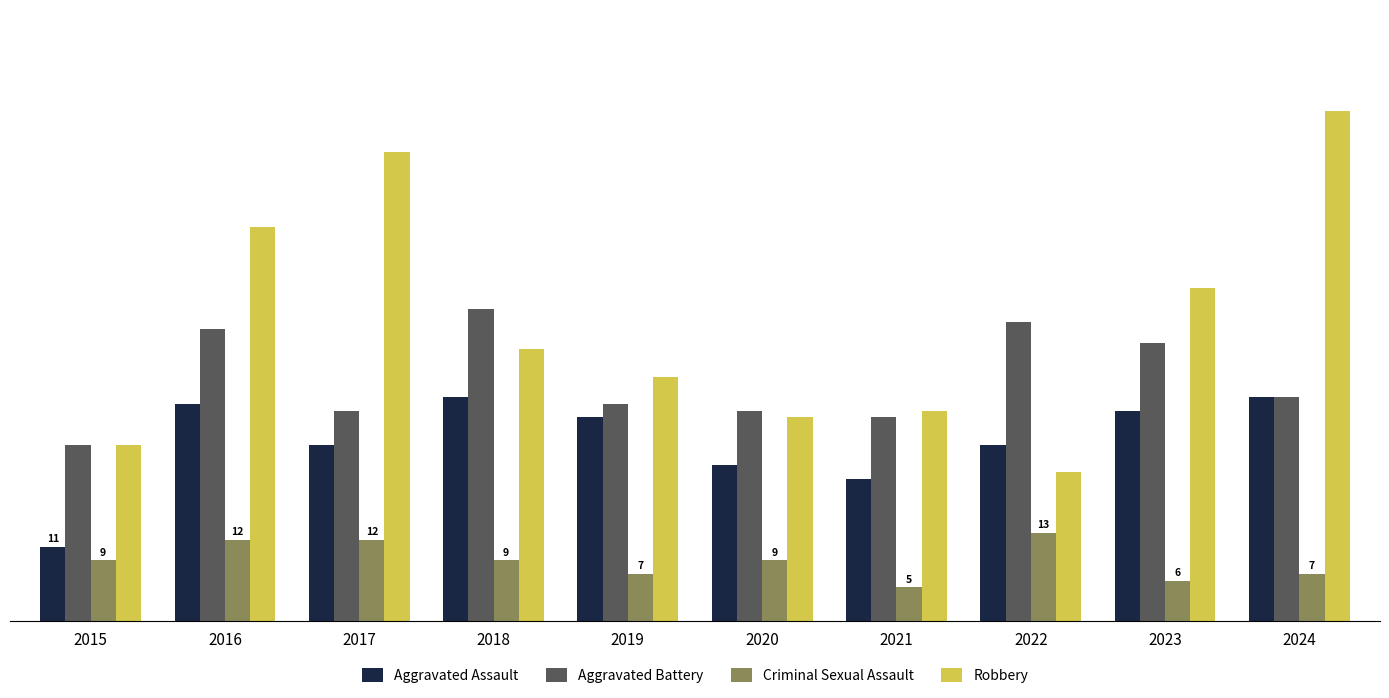

Where does the Robbery series first go above 40?

2016